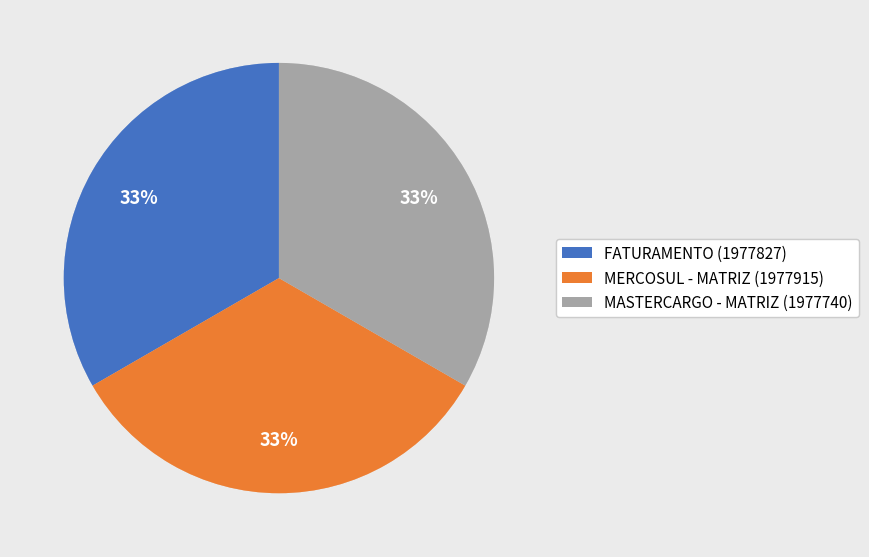

To the nearest percent, what portion does MERCOSUL - MATRIZ represent?

33%